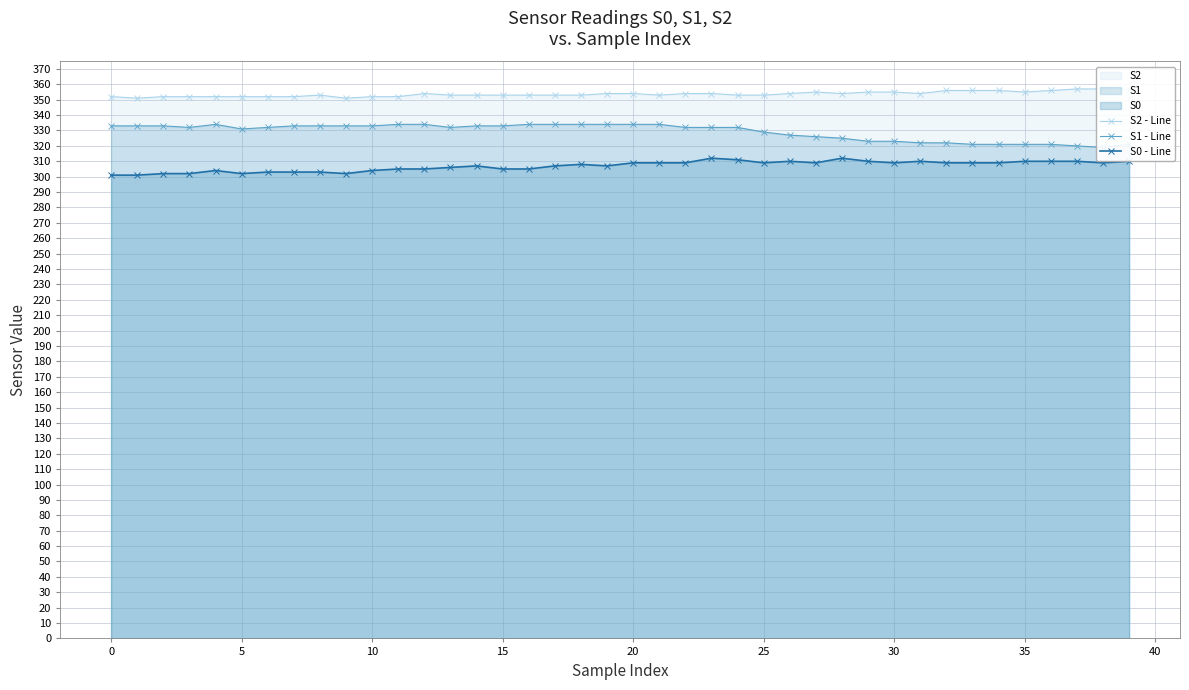

True or false: S0 - Line has more than 2 interior local peaks.

True